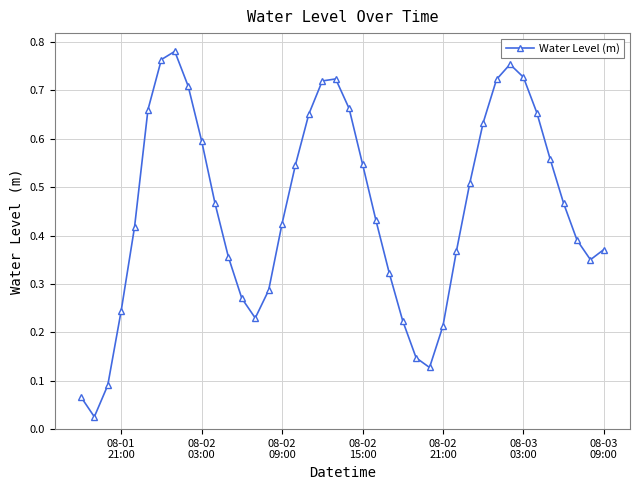

True or false: the data has more than 1 interior local peaks.

True